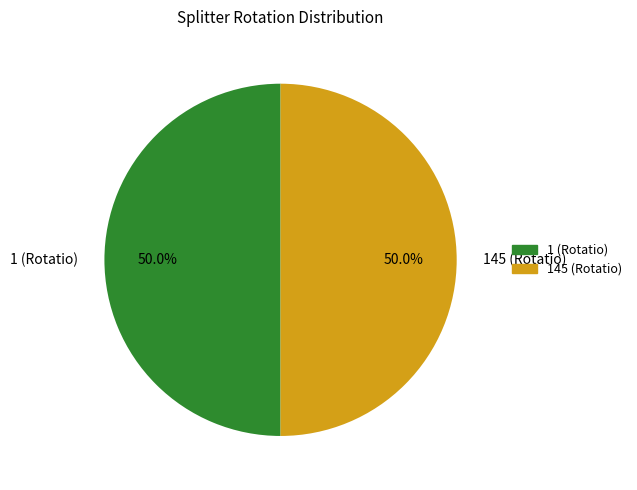

How much of the chart is everything except 145 (Rotatio)?

50.0%